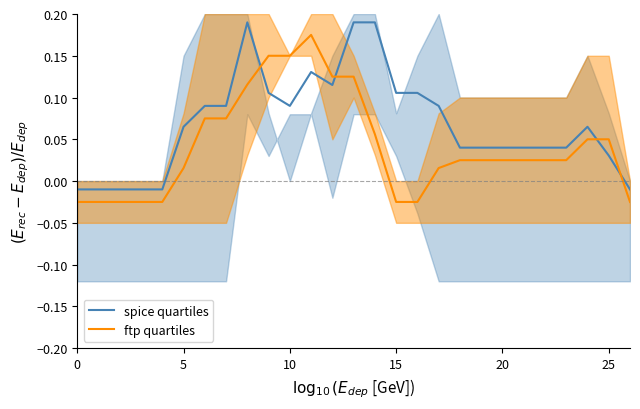

What is the maximum value shown in the chart?

0.2